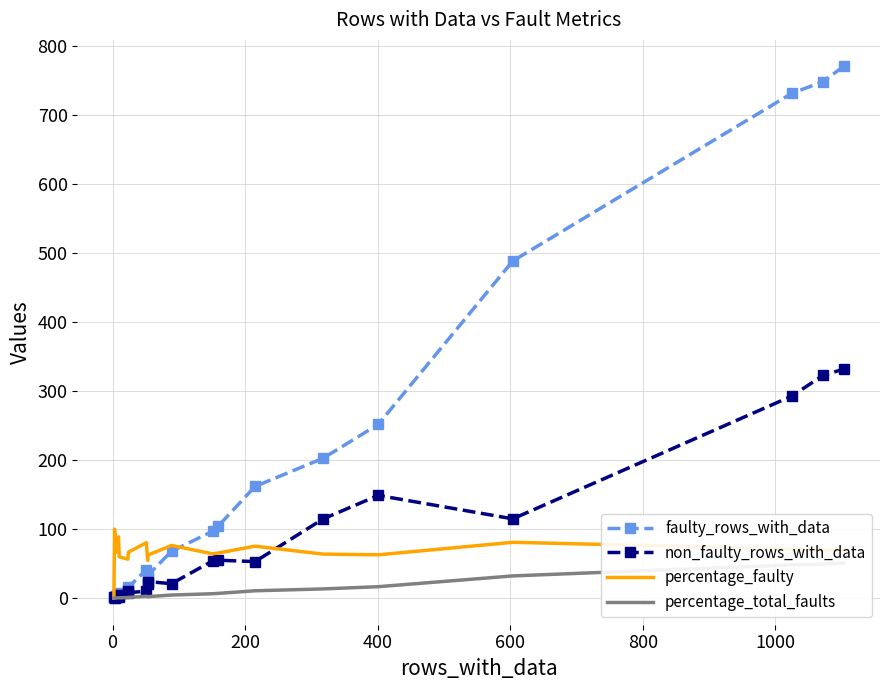

True or false: percentage_total_faults and faulty_rows_with_data cross at least once.

False